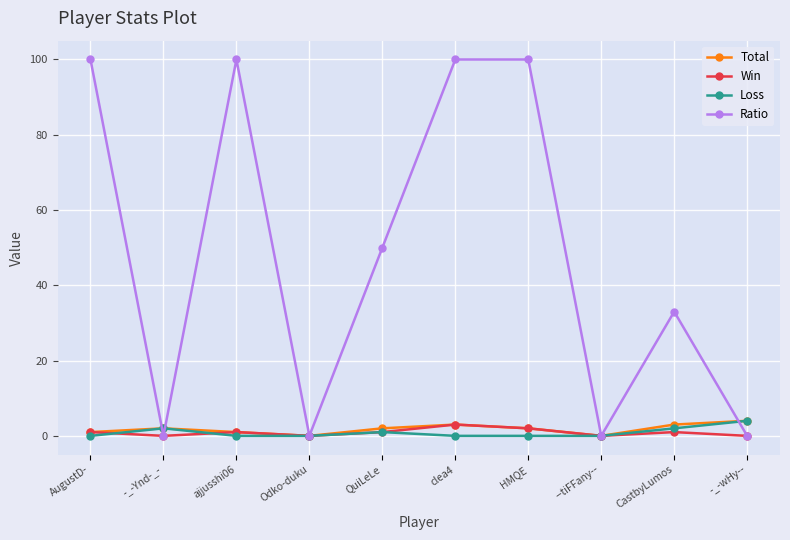

In Total, how many points are higher than both neighbors (excluding endpoints)?

2